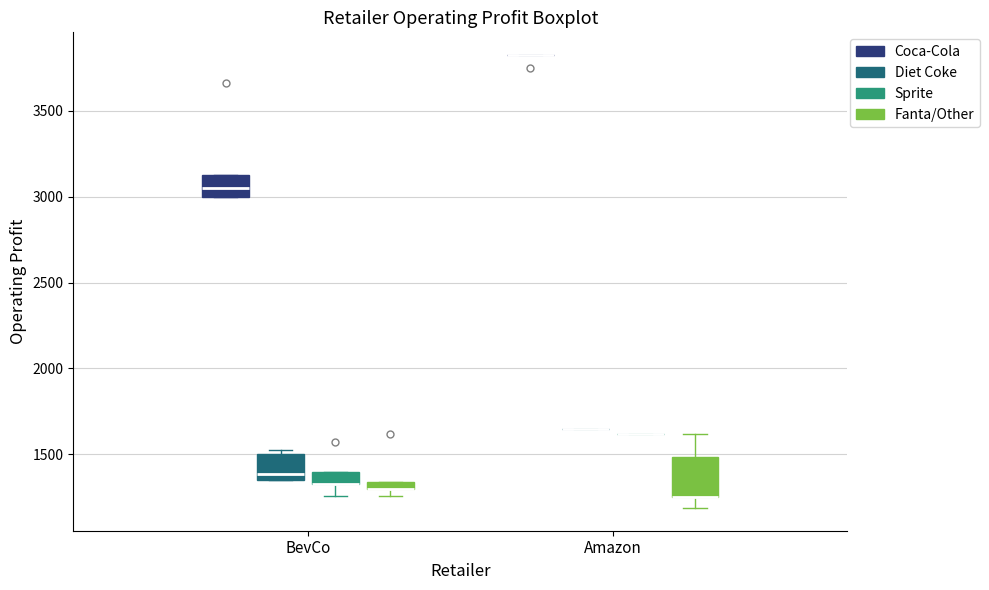

Comparing the boxes themselves (not the whiskers), which one is the tallest?

Amazon (Fanta/Other)